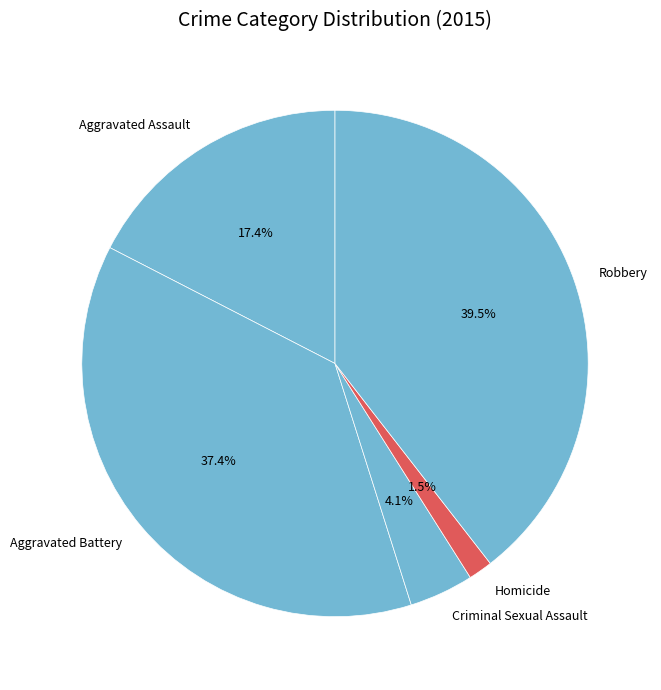

Count the number of slices in the pie.

5